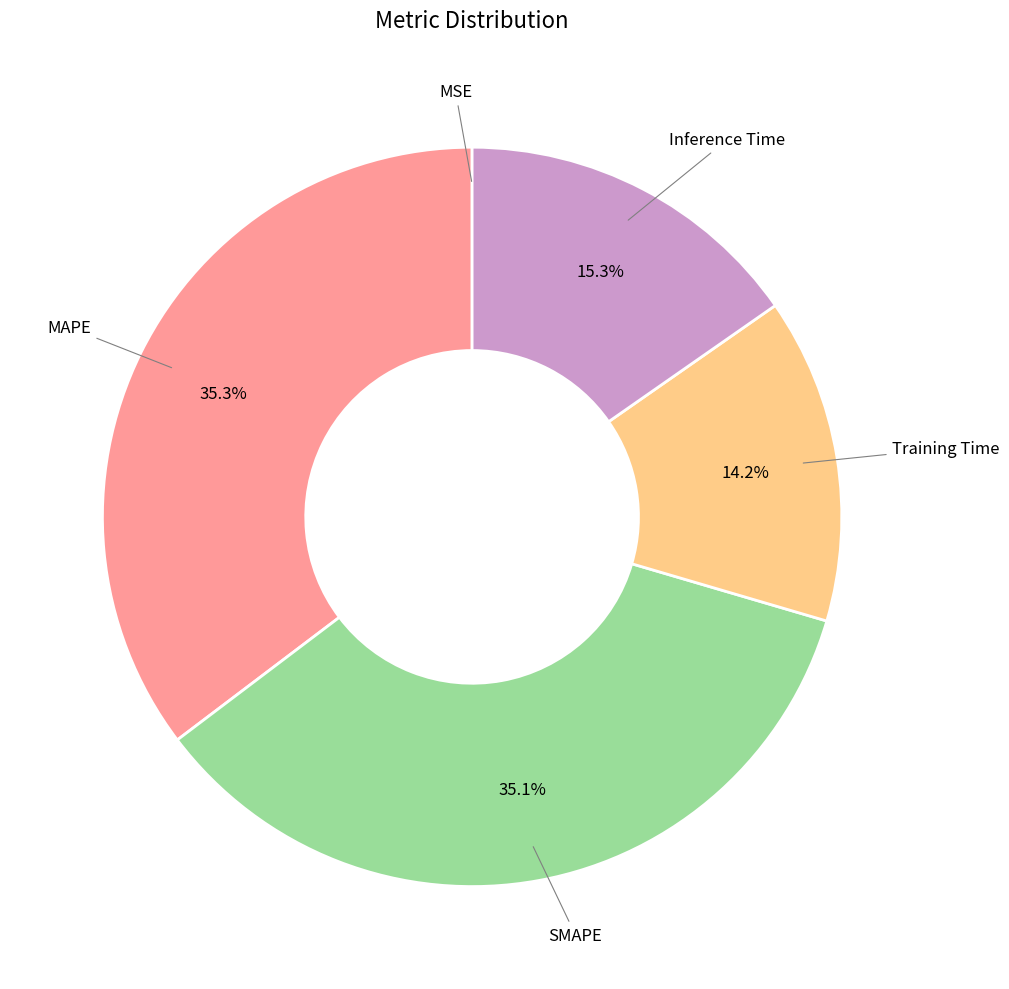

Is there a majority slice in this chart?

No